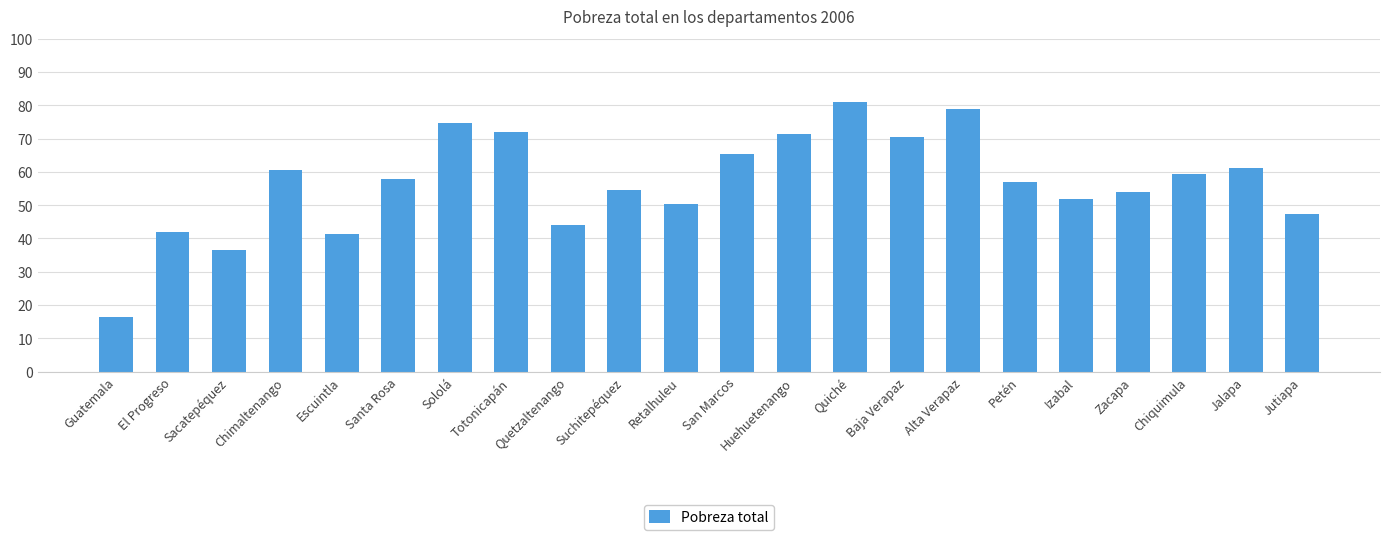

What is the ratio of the value at Chiquimula to the value at Izabal?

1.2